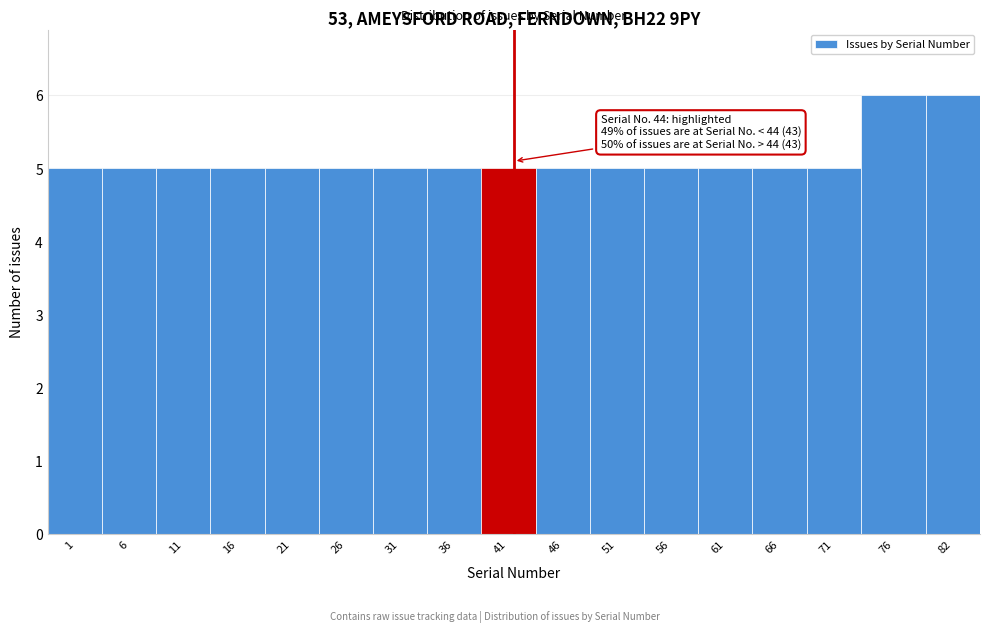

Reading right to left, transcribe all the data shown in this chart.

82=6	76=6	71=5	66=5	61=5	56=5	51=5	46=5	41=5	36=5	31=5	26=5	21=5	16=5	11=5	6=5	1=5